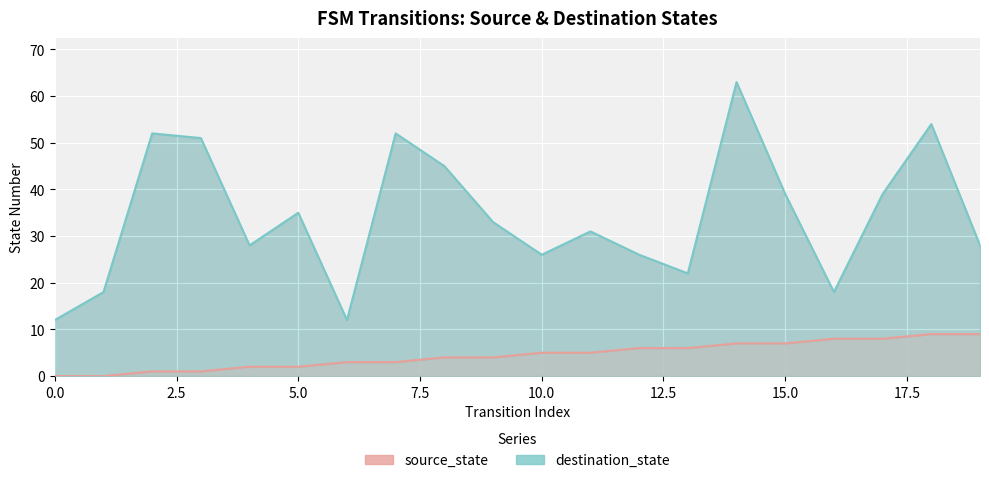

What is the value of the source_state point at the 11th from the left?

5